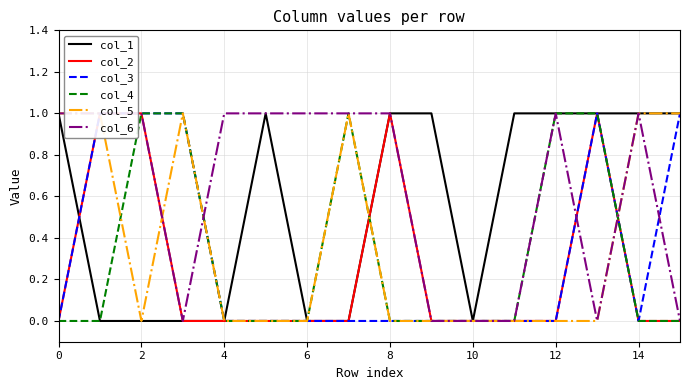

Does the chart have visible grid lines?

Yes